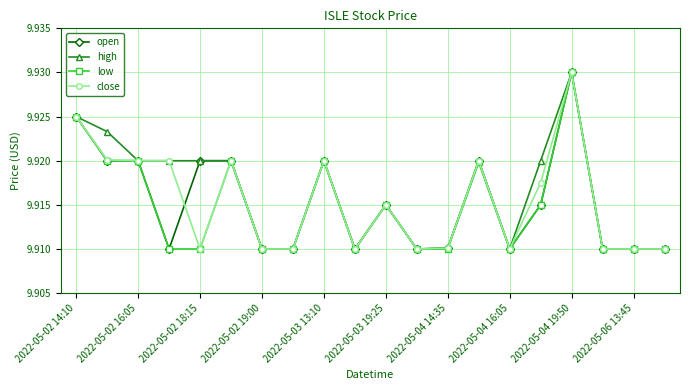

Count the low values in the range 9 to 10.

20